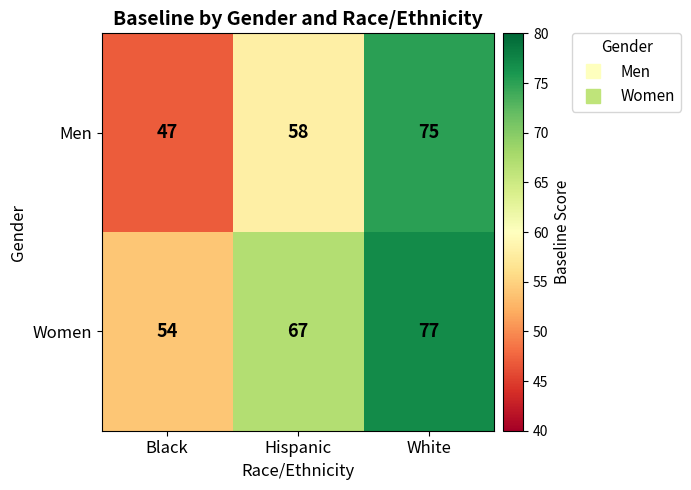

True or false: Women has a value of 17 at White.

False